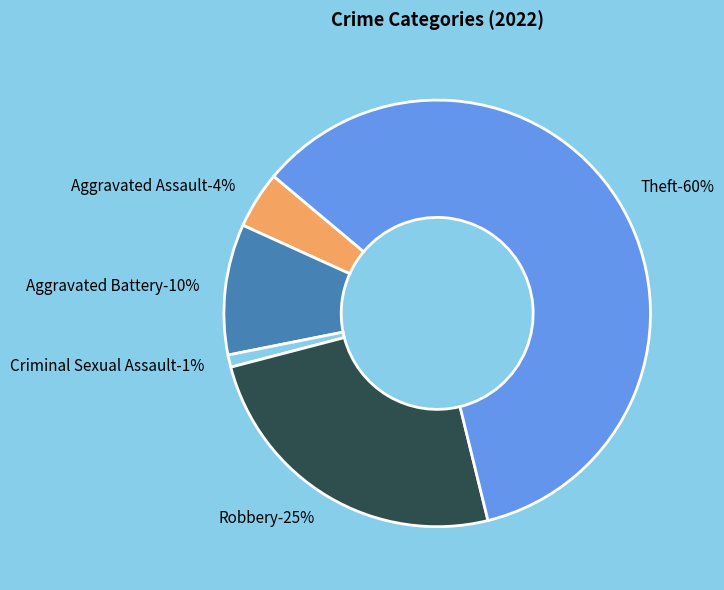

To the nearest percent, what percentage of the pie is Robbery?

25%